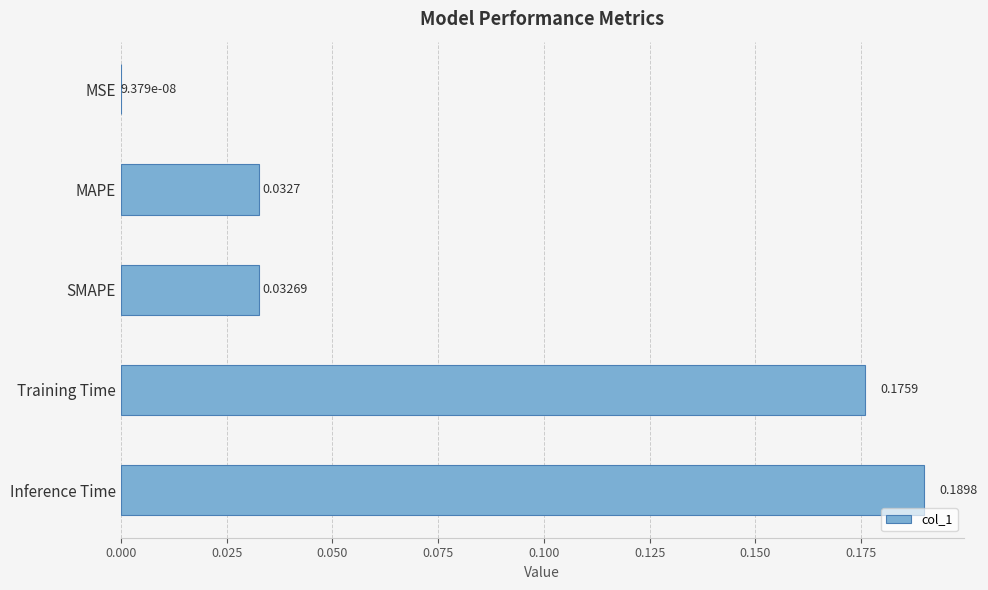

Which label corresponds to the largest value in the chart?

Inference Time